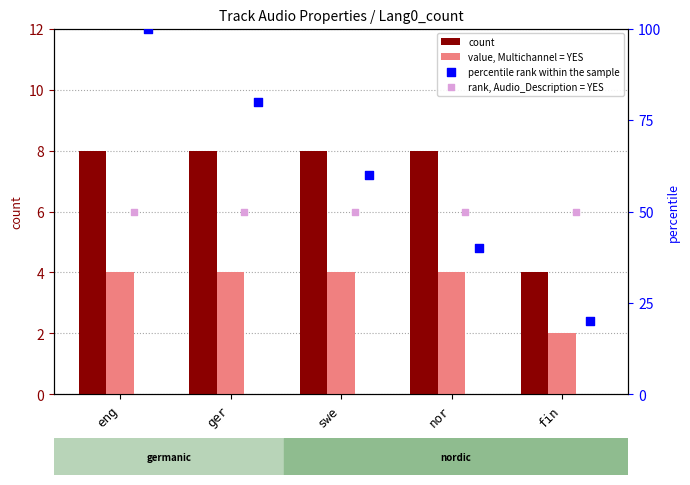

Which series reaches the minimum Y coordinate?

value, Multichannel = YES